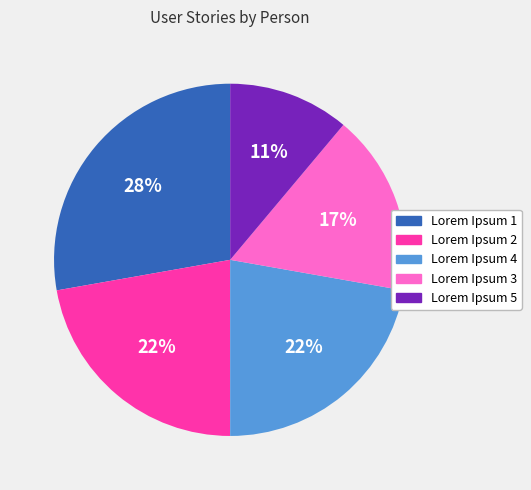

Does any single category account for the majority?

No